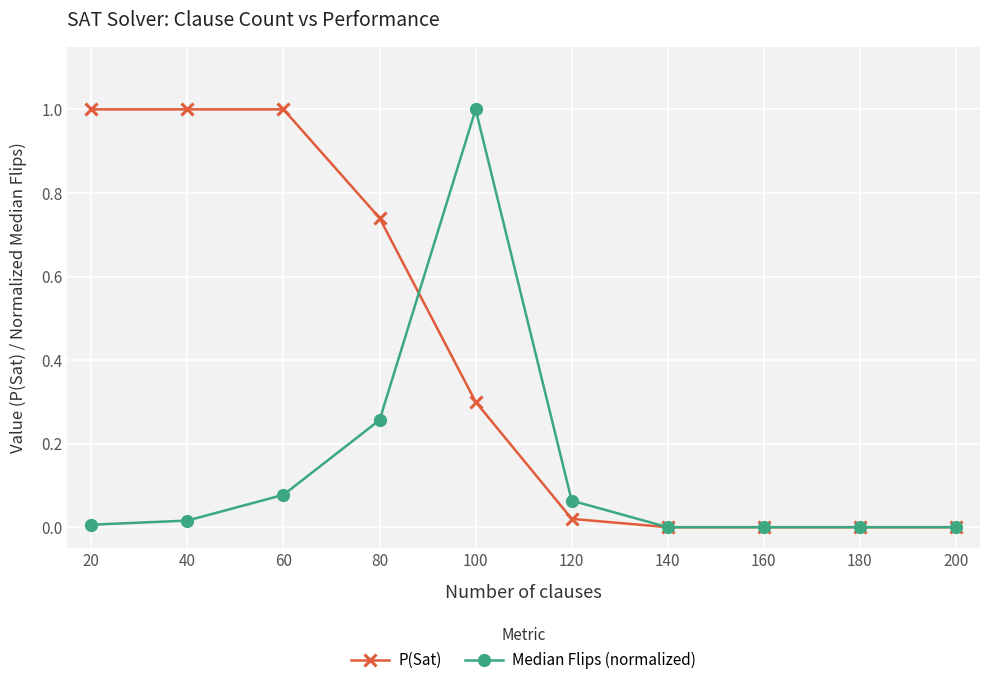

True or false: Median Flips (normalized) has more than 2 points higher than both neighbors.

False